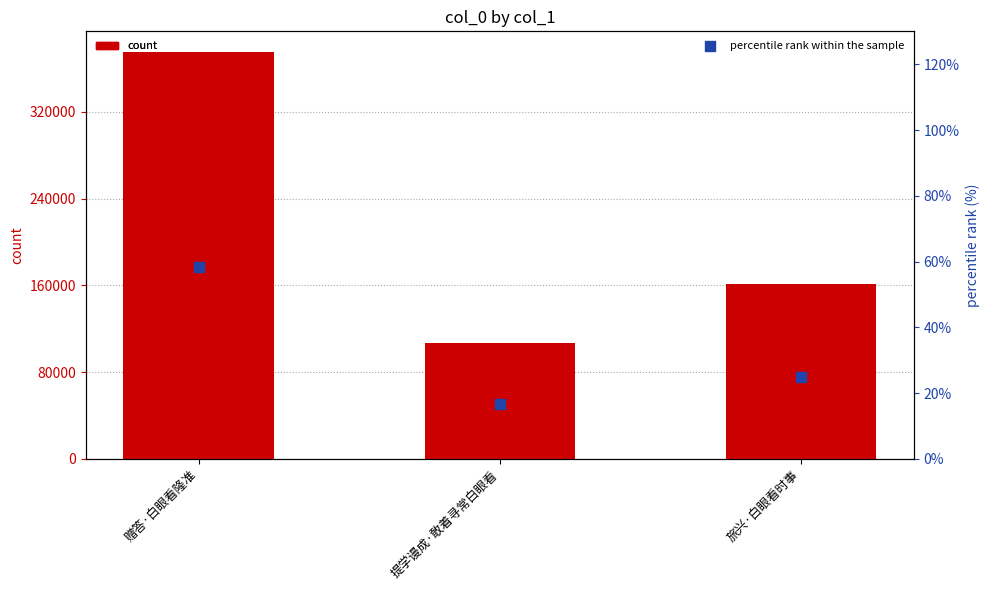

At which category is the sum across all series the highest?

赠答·白眼看隆准